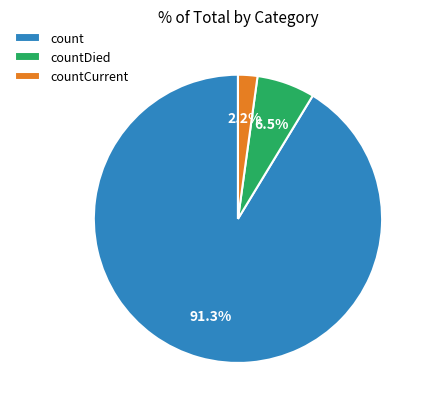

Does count account for over 50% of the chart?

Yes